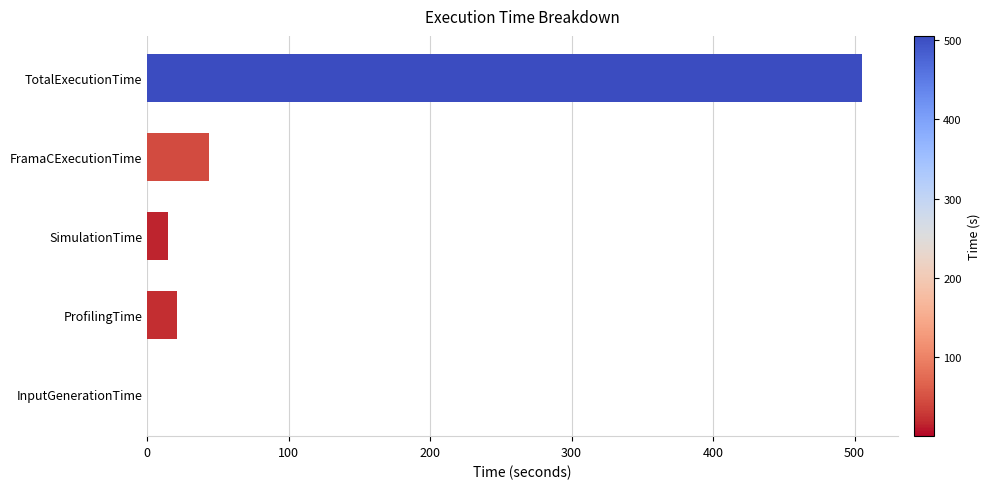

What is the sum of all values?

584.9